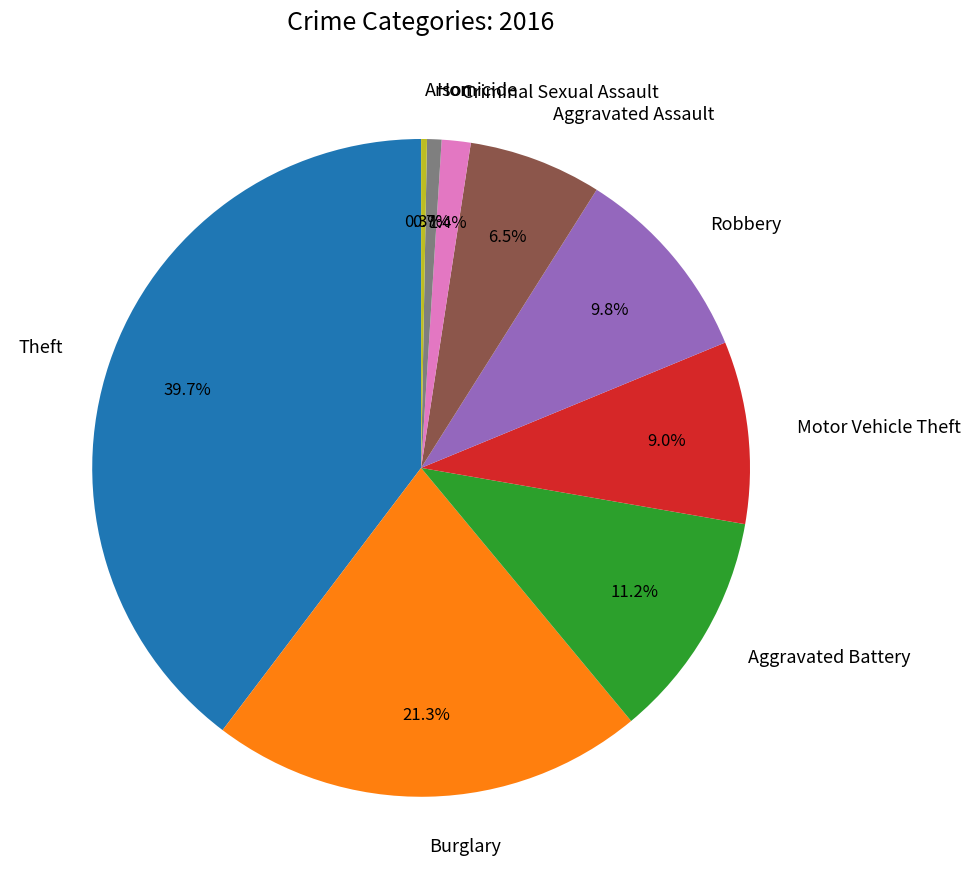

To the nearest percent, what is the average slice percentage?

11%